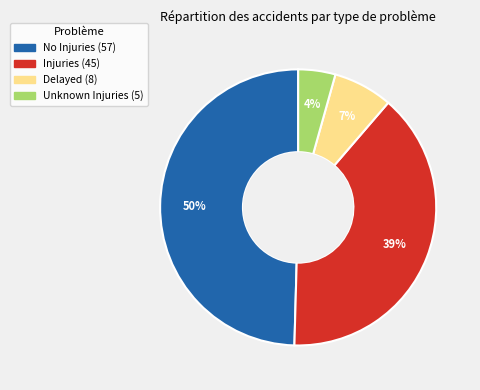

Is there a majority slice in this chart?

No